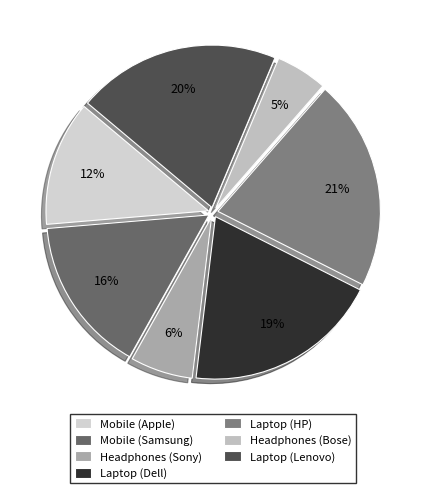

To the nearest percent, what is the average slice percentage?

14%